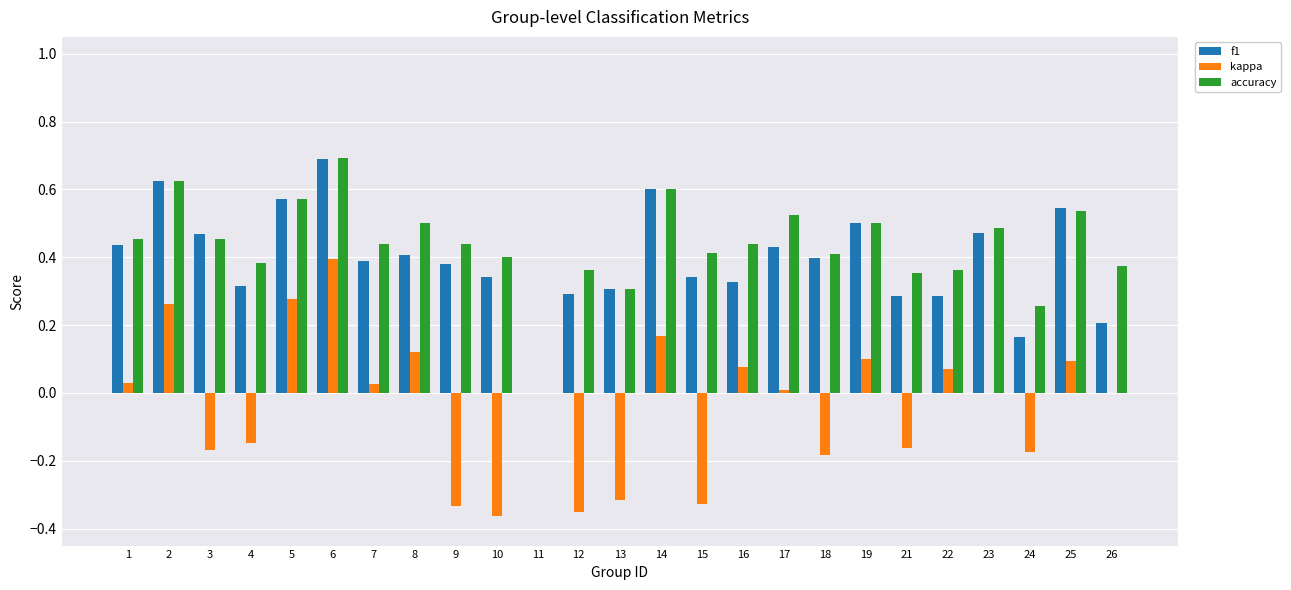

Is the value of accuracy at 23 greater than the value of kappa at 11?

Yes